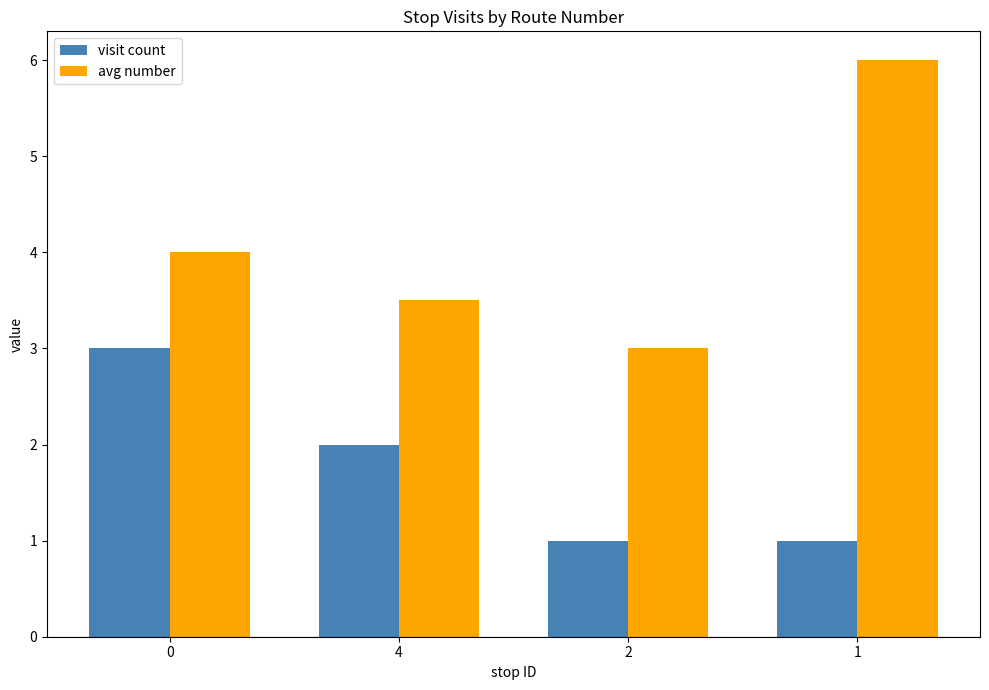

At which label does avg number reach its peak?

1